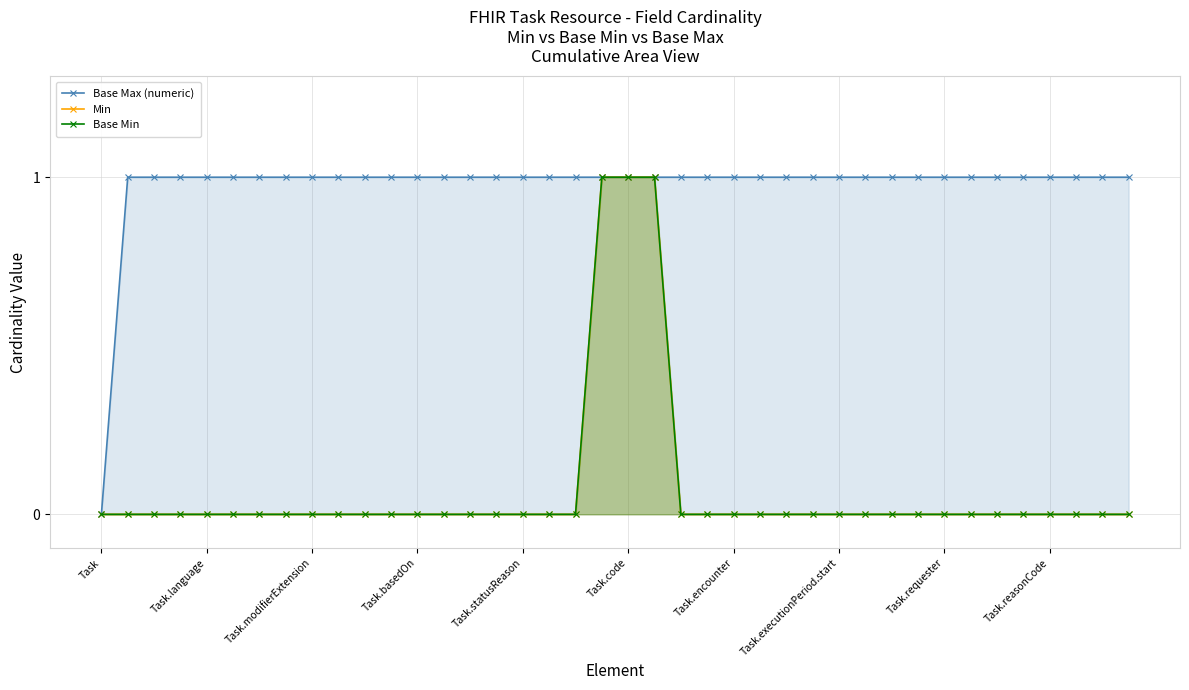

True or false: Min and Base Max (numeric) cross at least once.

False